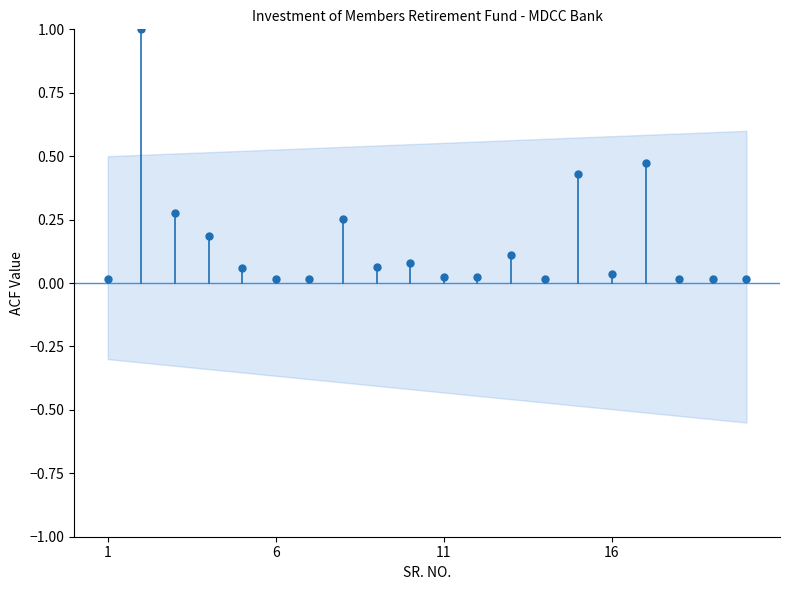

How many series are shown in this chart?

1